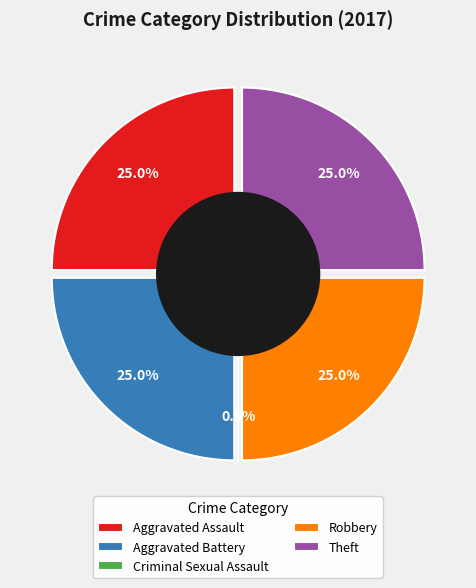

What percentage is the Aggravated Battery slice, to the nearest percent?

25%